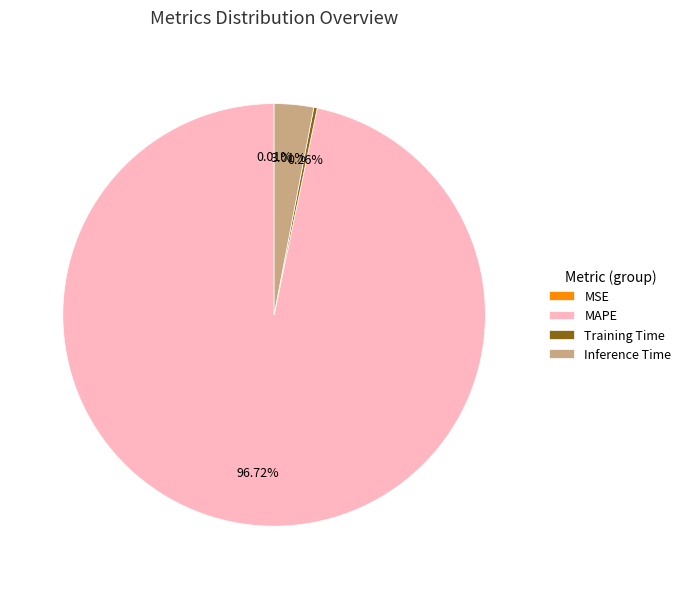

Is there a majority slice in this chart?

Yes